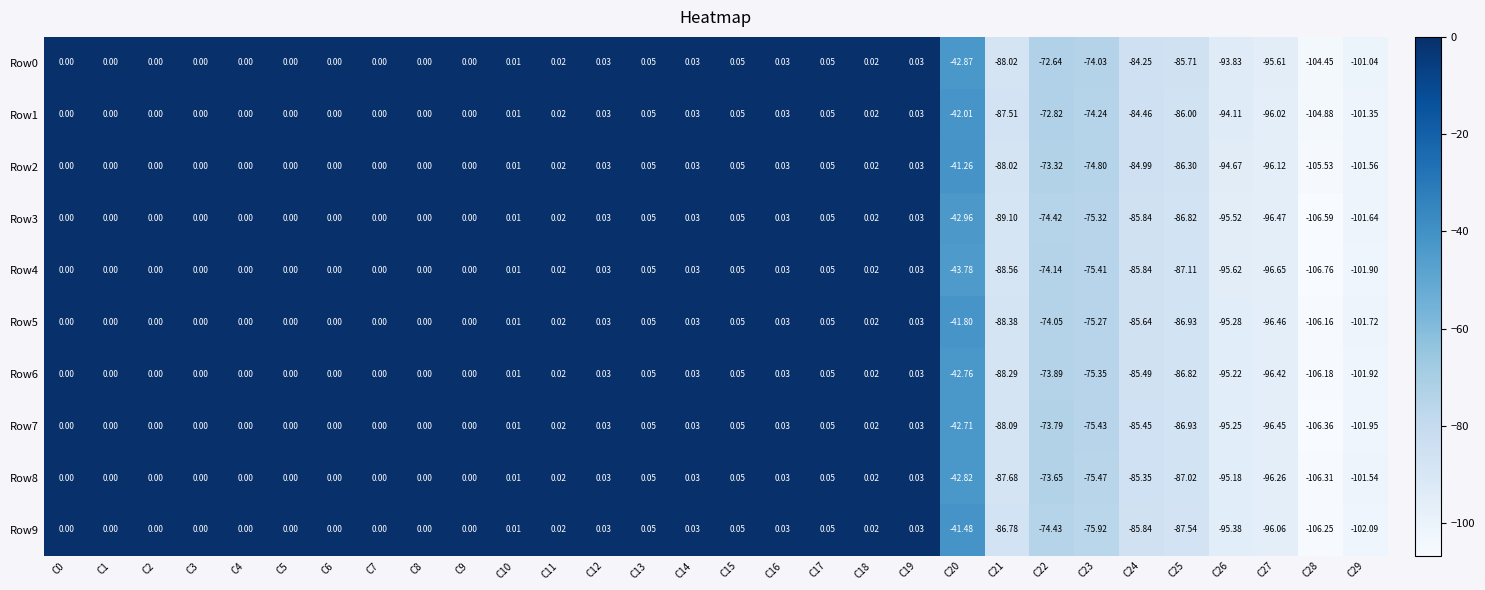

Is the value of Row5 at C3 greater than the value of Row6 at C27?

Yes